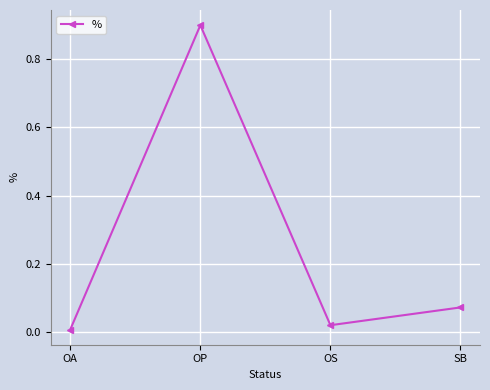

Rank the categories by value from highest to lowest.

OP, SB, OS, OA